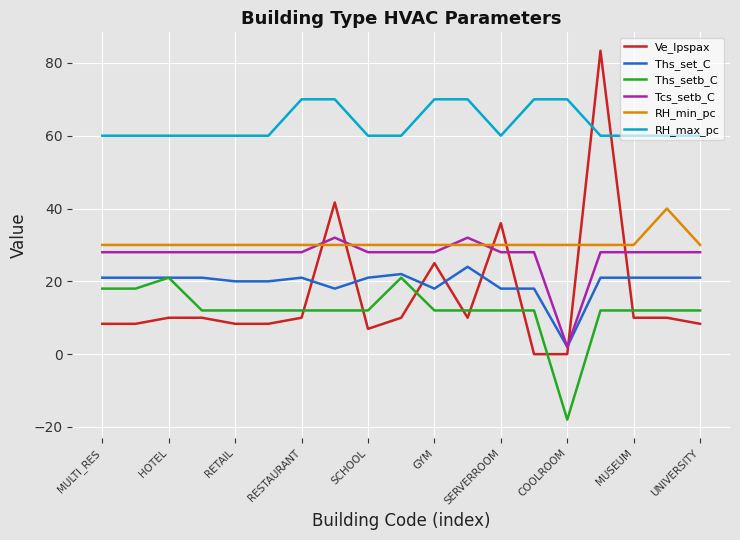

Which series has the largest total across all categories?

RH_max_pc